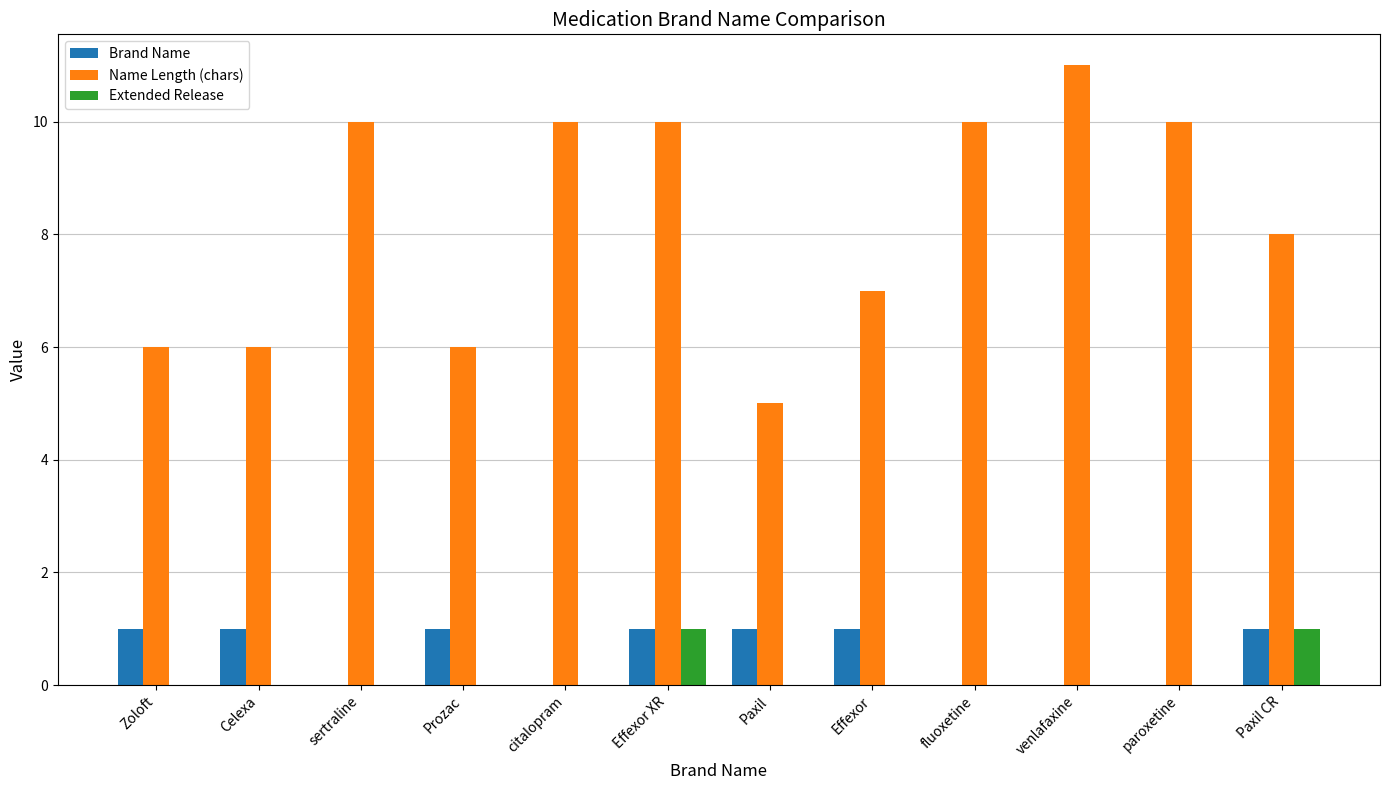

Reading left to right, list all the values displayed in this chart.

Brand Name: Zoloft=1	Celexa=1	sertraline=0	Prozac=1	citalopram=0	Effexor XR=1	Paxil=1	Effexor=1	fluoxetine=0	venlafaxine=0	paroxetine=0	Paxil CR=1
Name Length (chars): Zoloft=6	Celexa=6	sertraline=10	Prozac=6	citalopram=10	Effexor XR=10	Paxil=5	Effexor=7	fluoxetine=10	venlafaxine=11	paroxetine=10	Paxil CR=8
Extended Release: Zoloft=0	Celexa=0	sertraline=0	Prozac=0	citalopram=0	Effexor XR=1	Paxil=0	Effexor=0	fluoxetine=0	venlafaxine=0	paroxetine=0	Paxil CR=1